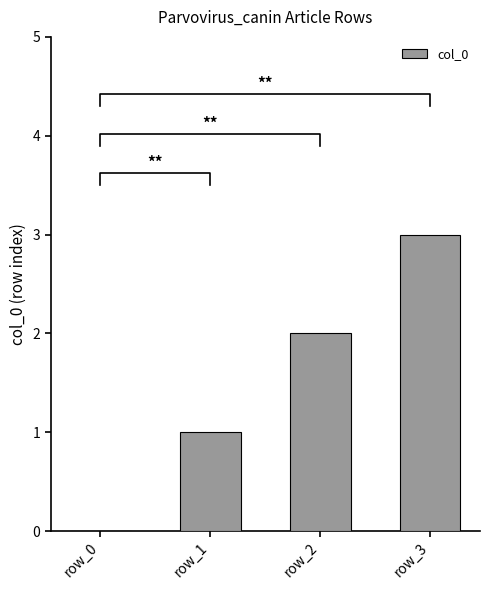

List the labels in order of value, smallest first.

row_0, row_1, row_2, row_3